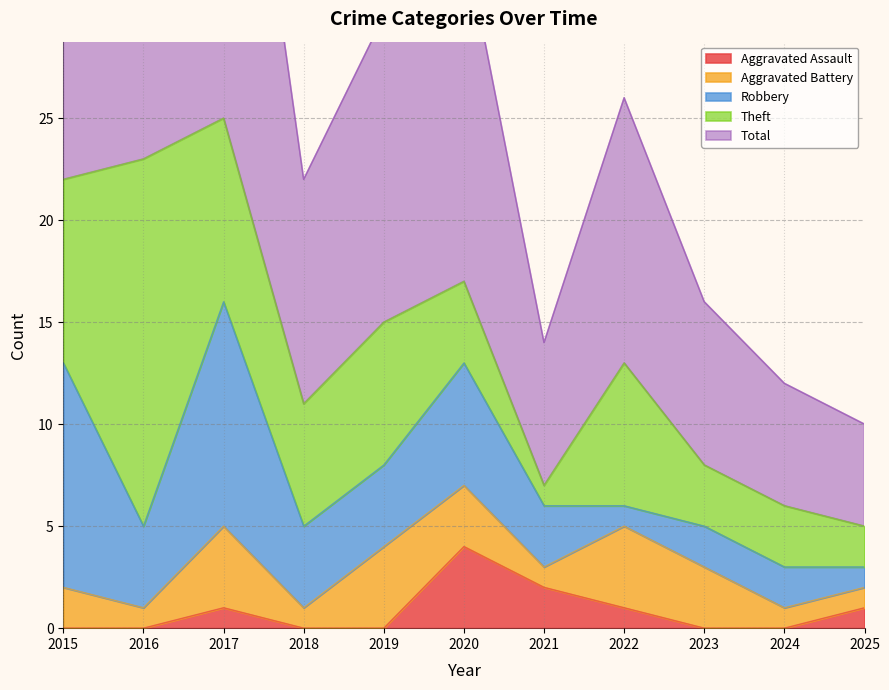

What is the highest value of the Robbery series?

11